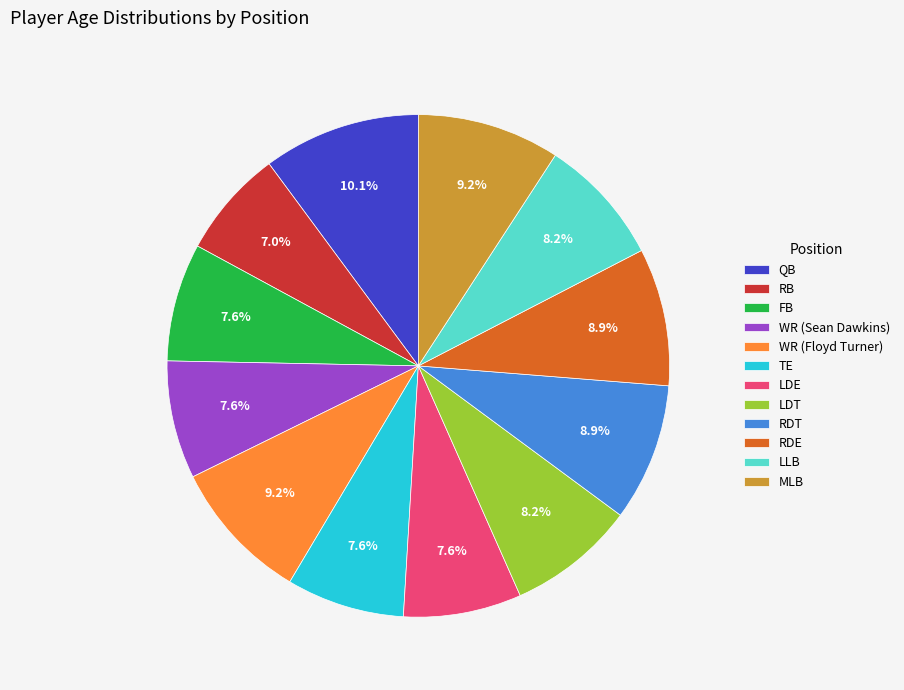

What is the ratio of the value at MLB to the value at RB?

1.3